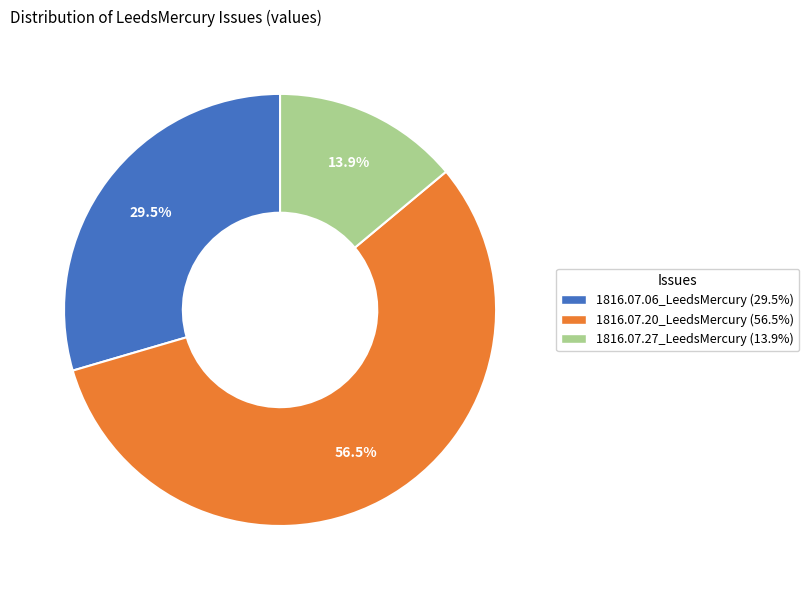

Which slice represents more than half of the pie?

1816.07.20_LeedsMercury